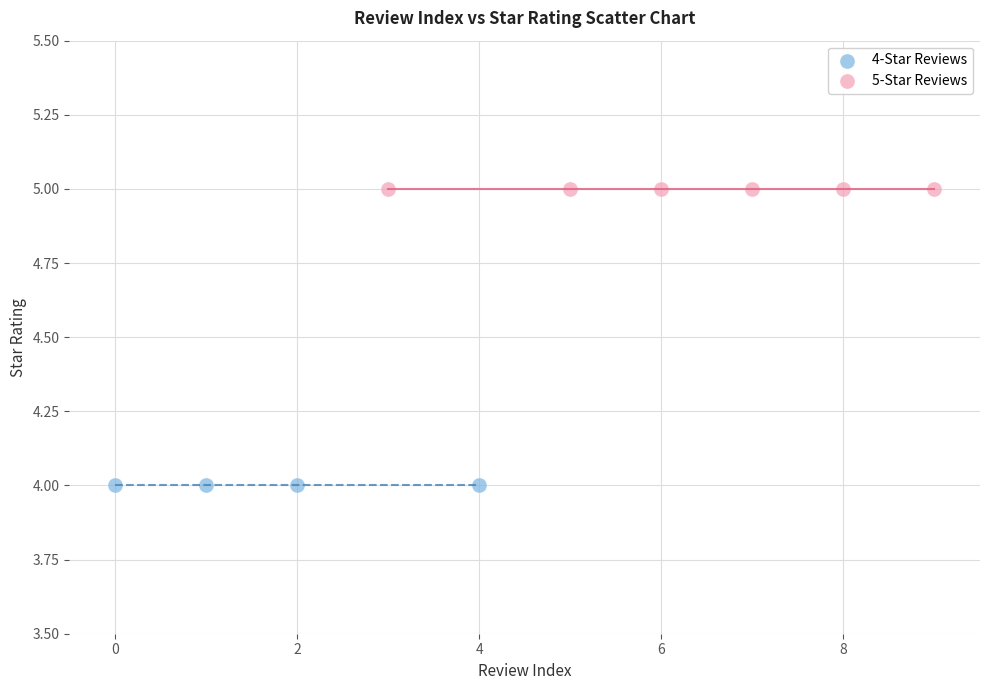

Which series reaches the minimum Y coordinate?

4-Star Reviews